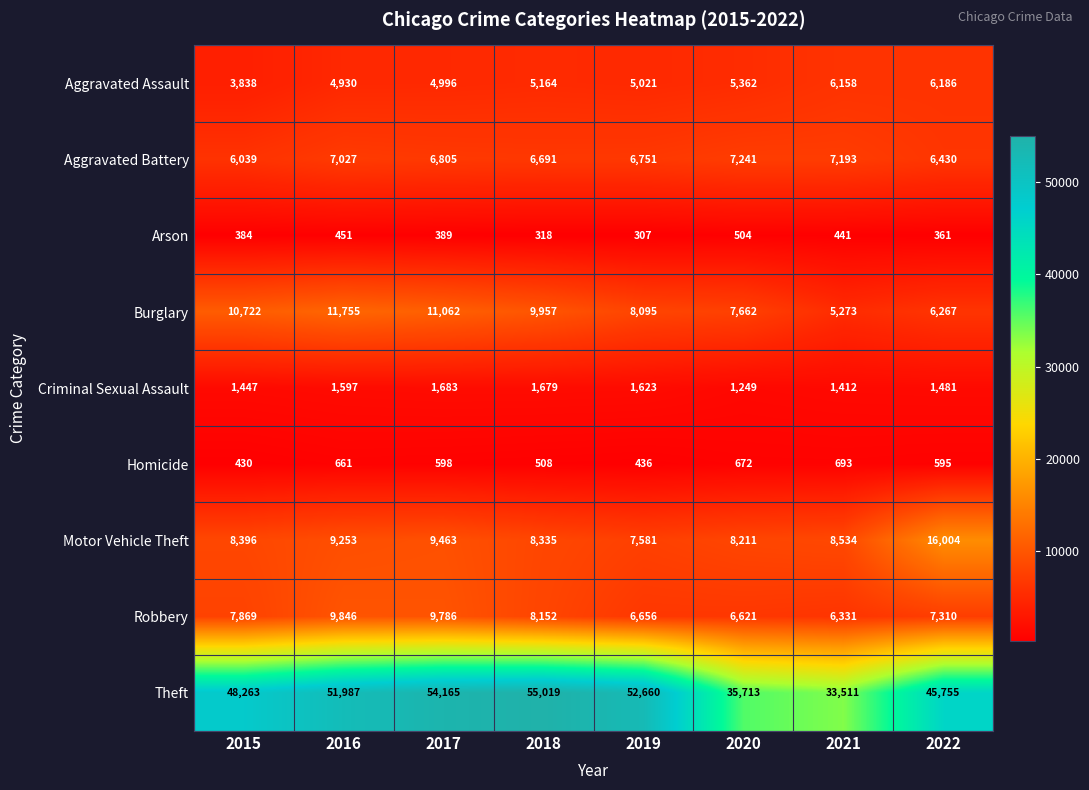

At which category is the sum across all series the highest?

2017